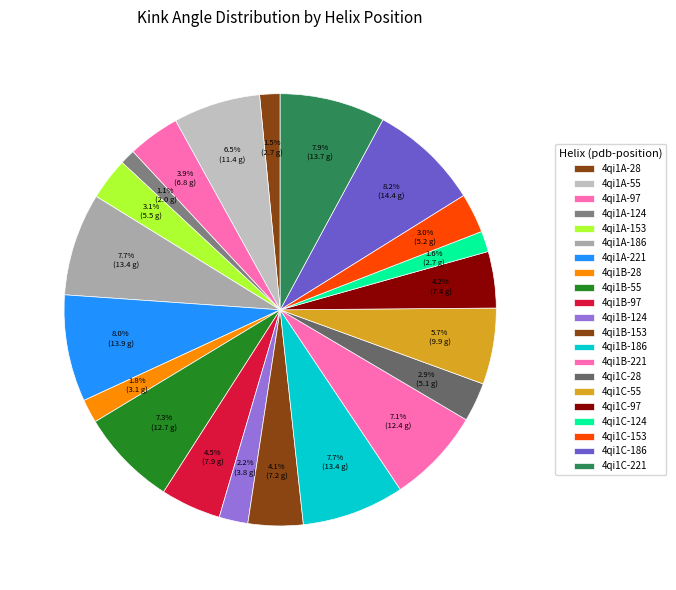

How many slices are in this pie chart?

21